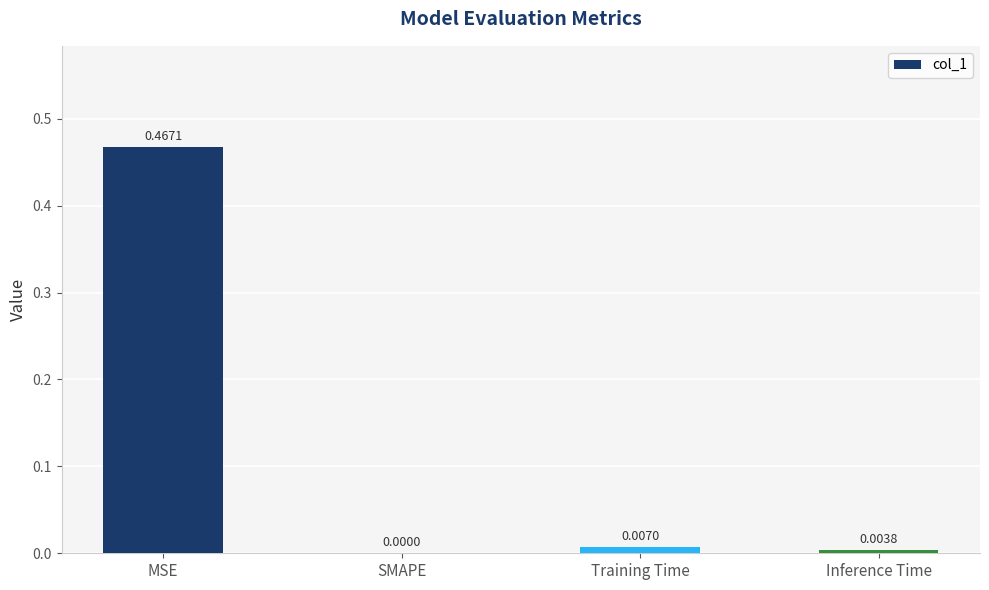

How many data points does each series have?

4